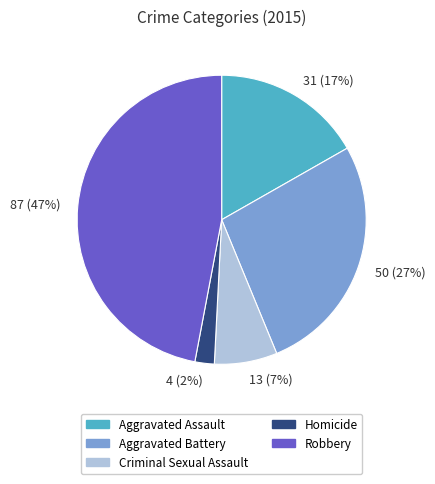

Is it true that 31 (17%) is 8% of the pie?

False